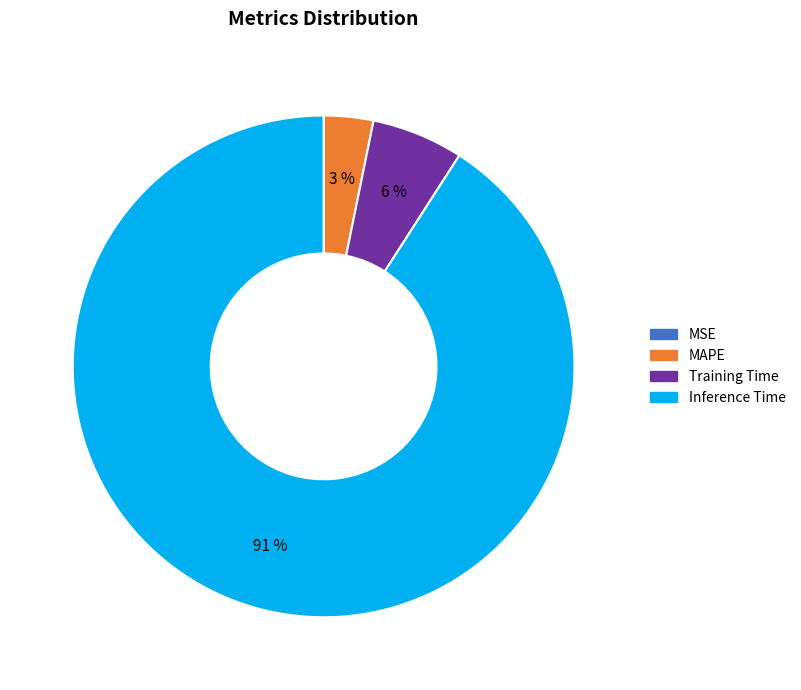

To the nearest percent, what percentage of the pie is Inference Time?

91%